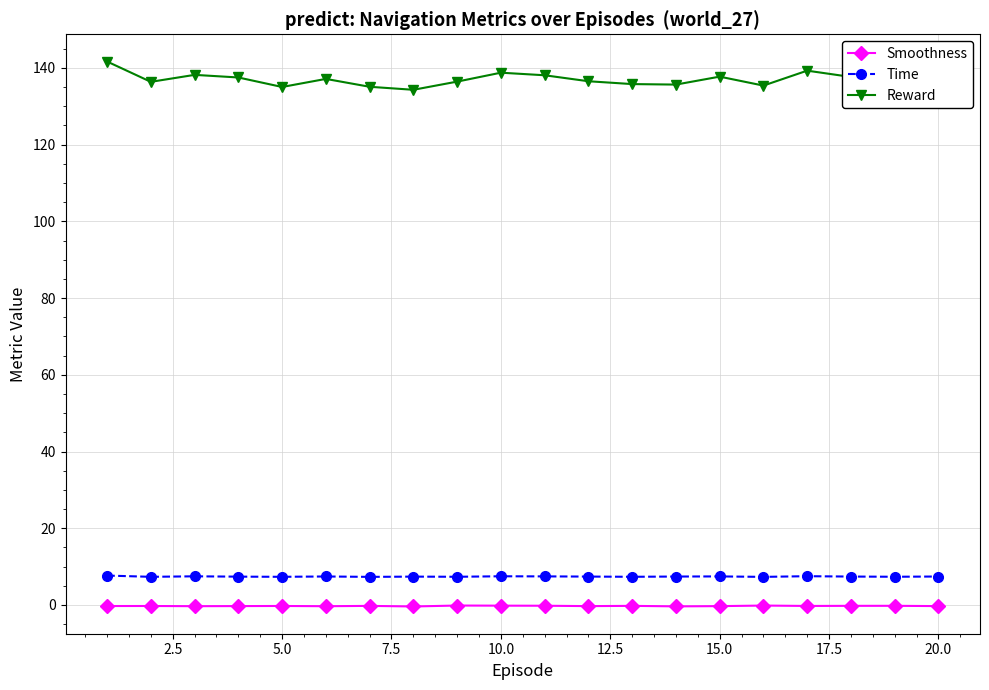

Which series has the widest spread of values?

Reward